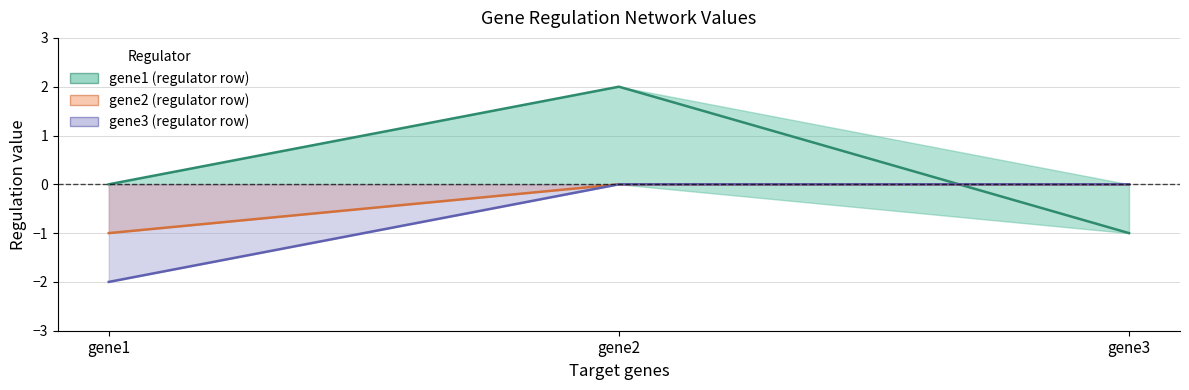

How many negative values does the gene3_row series have?

1